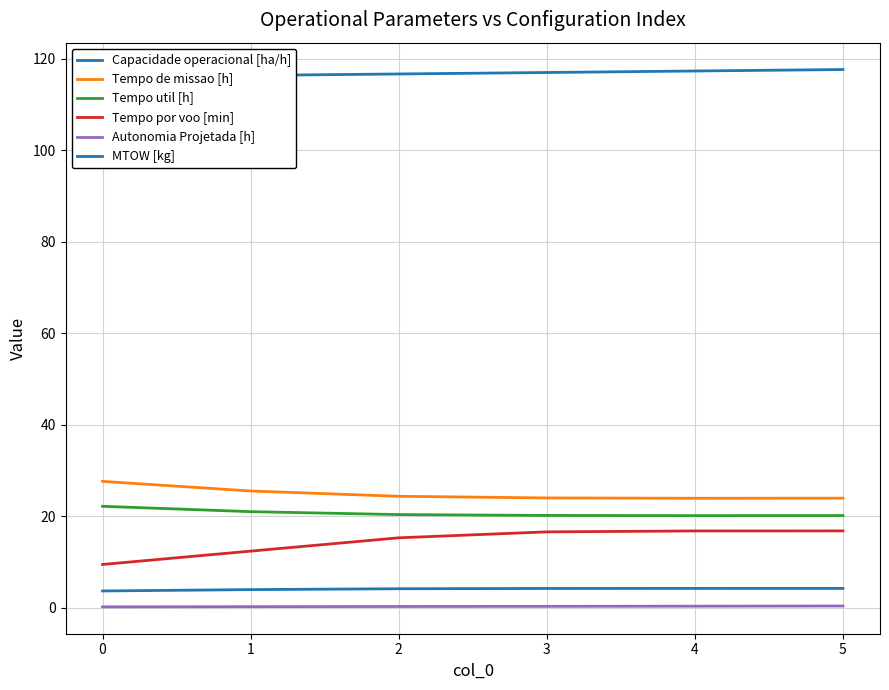

List the labels in order of Tempo util [h] value, smallest first.

4, 5, 3, 2, 1, 0